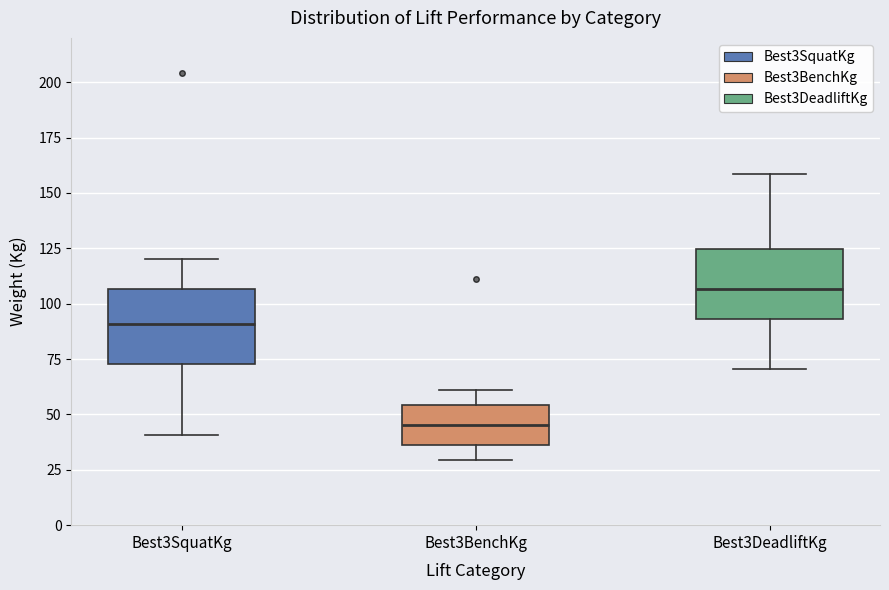

Where does the lower whisker of the box for Best3BenchKg end on the y-axis? The values are not printed on the chart, so give them approximately, as read against the axis.

30